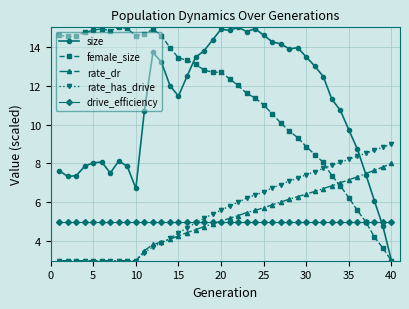

What is the maximum value shown in the chart?

15.0